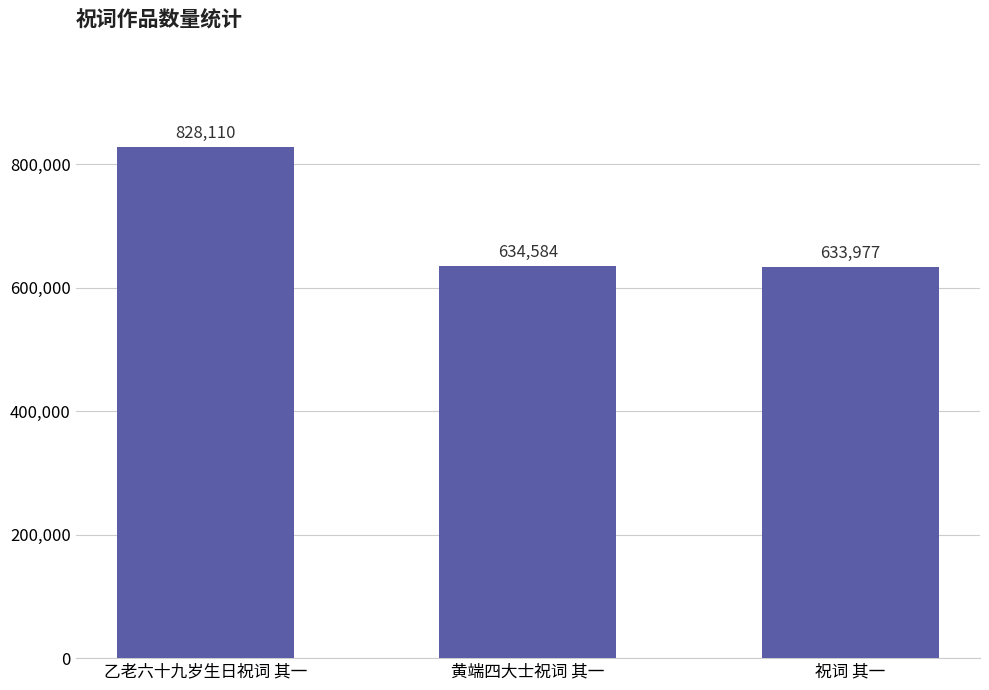

What is the change in value from 乙老六十九岁生日祝词 其一 to 祝词 其一?

-194133